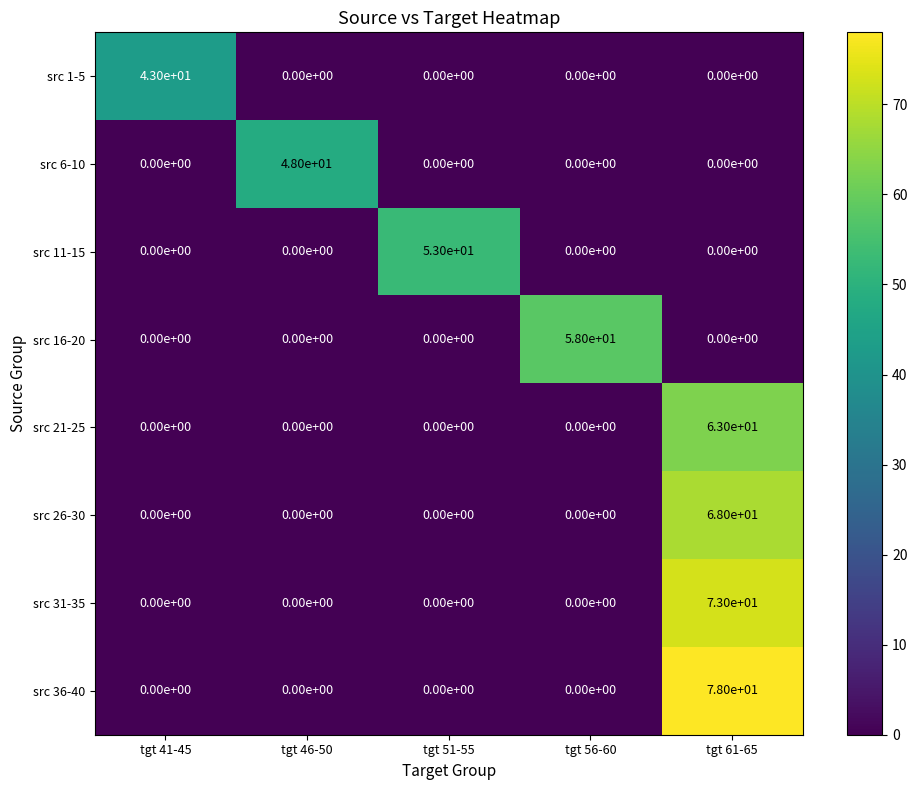

What is the average value of the src 21-25 series?

13